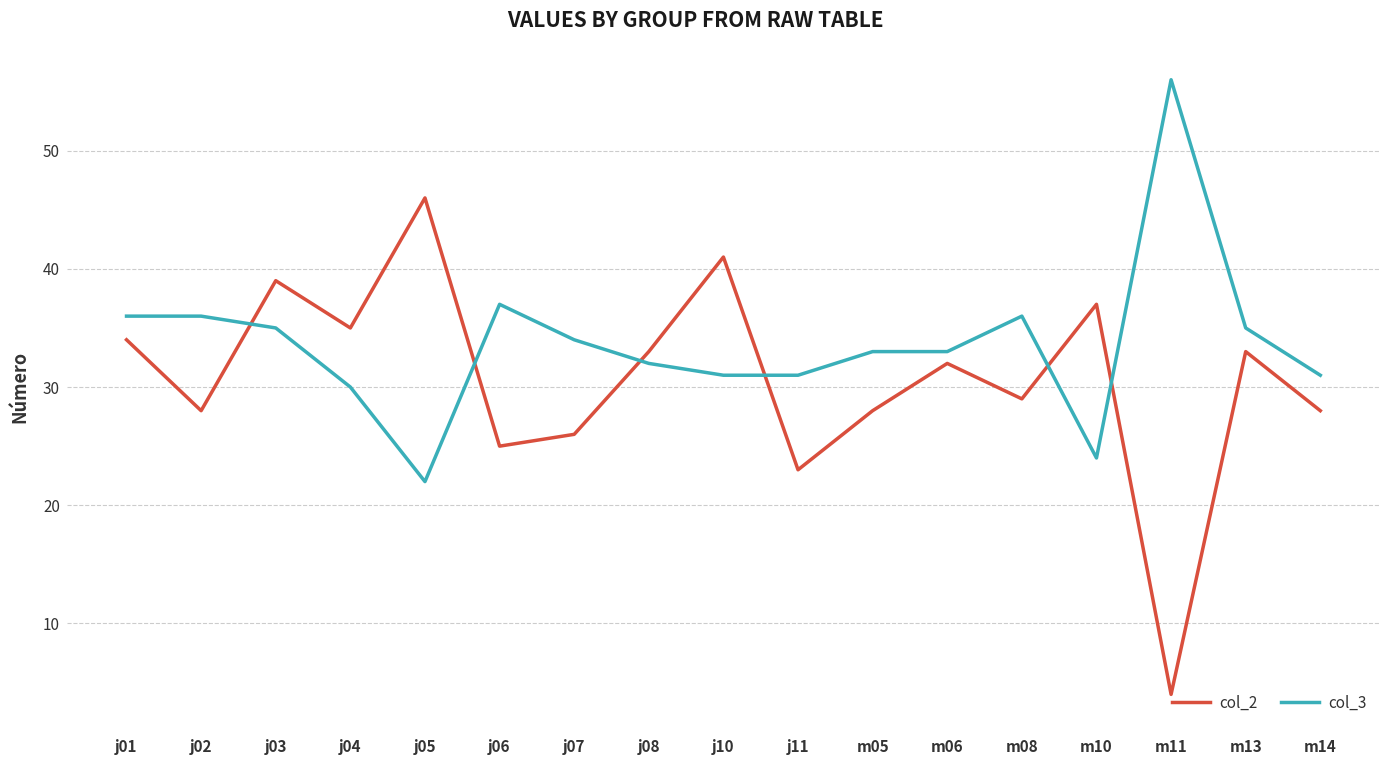

What position from the right is j11?

8